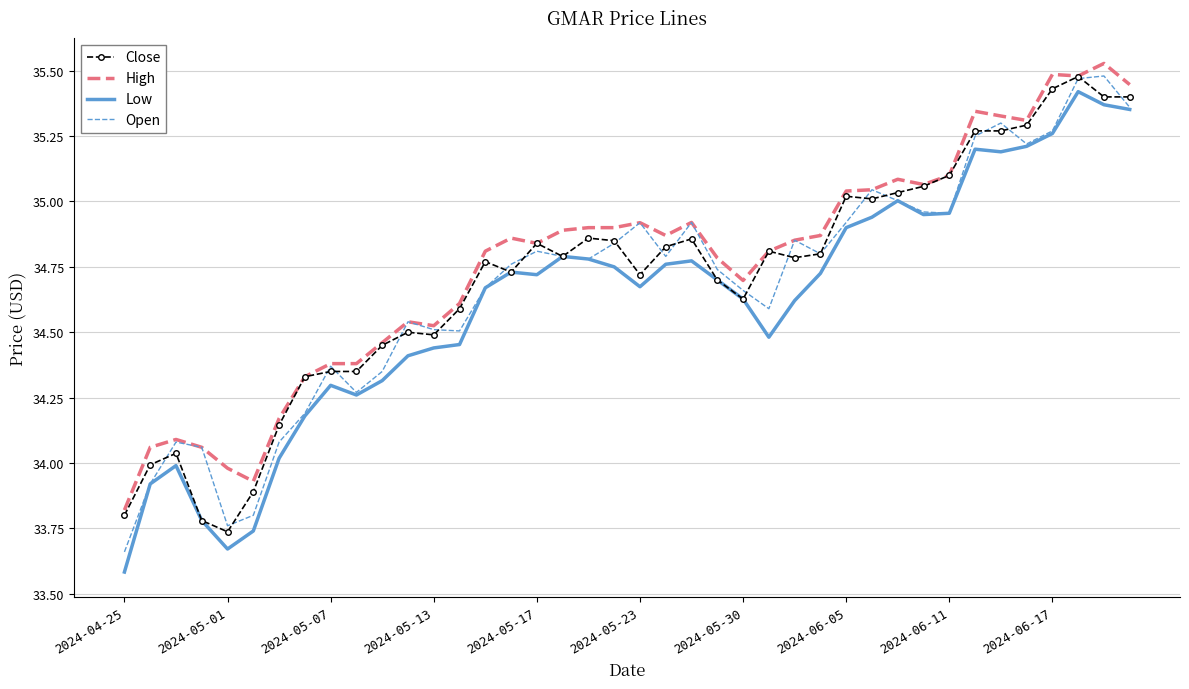

What is the minimum value shown in the chart?

33.6